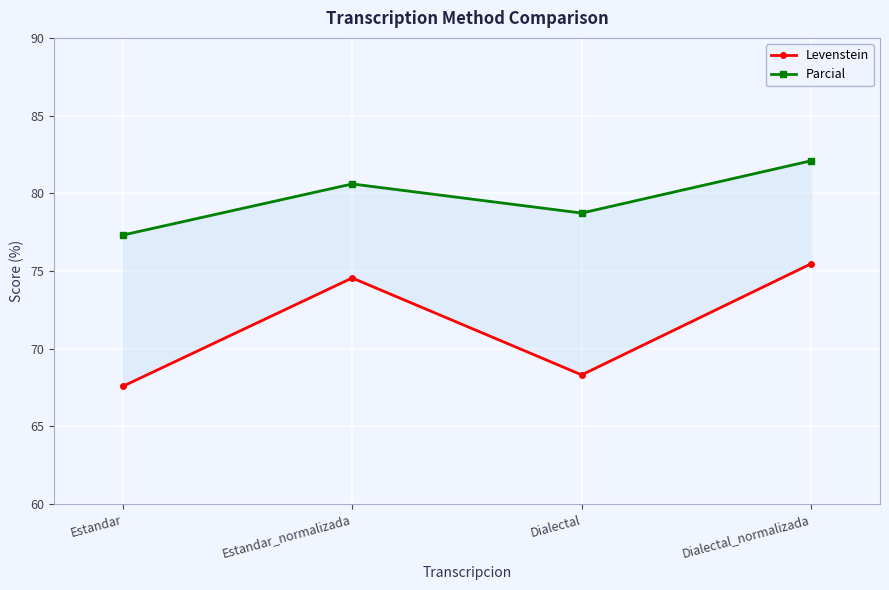

The value of Levenstein at Estandar_normalizada is 37.7. True or false?

False